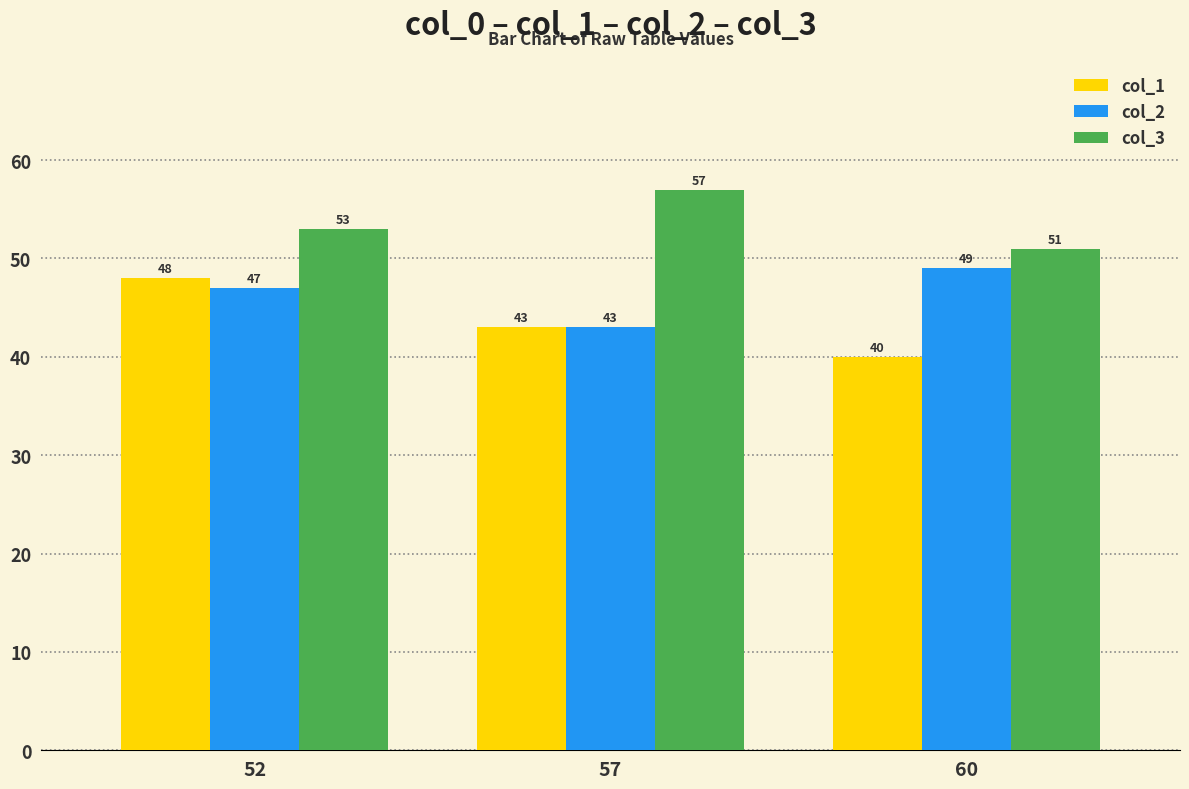

Which series has the largest total across all categories?

col_3